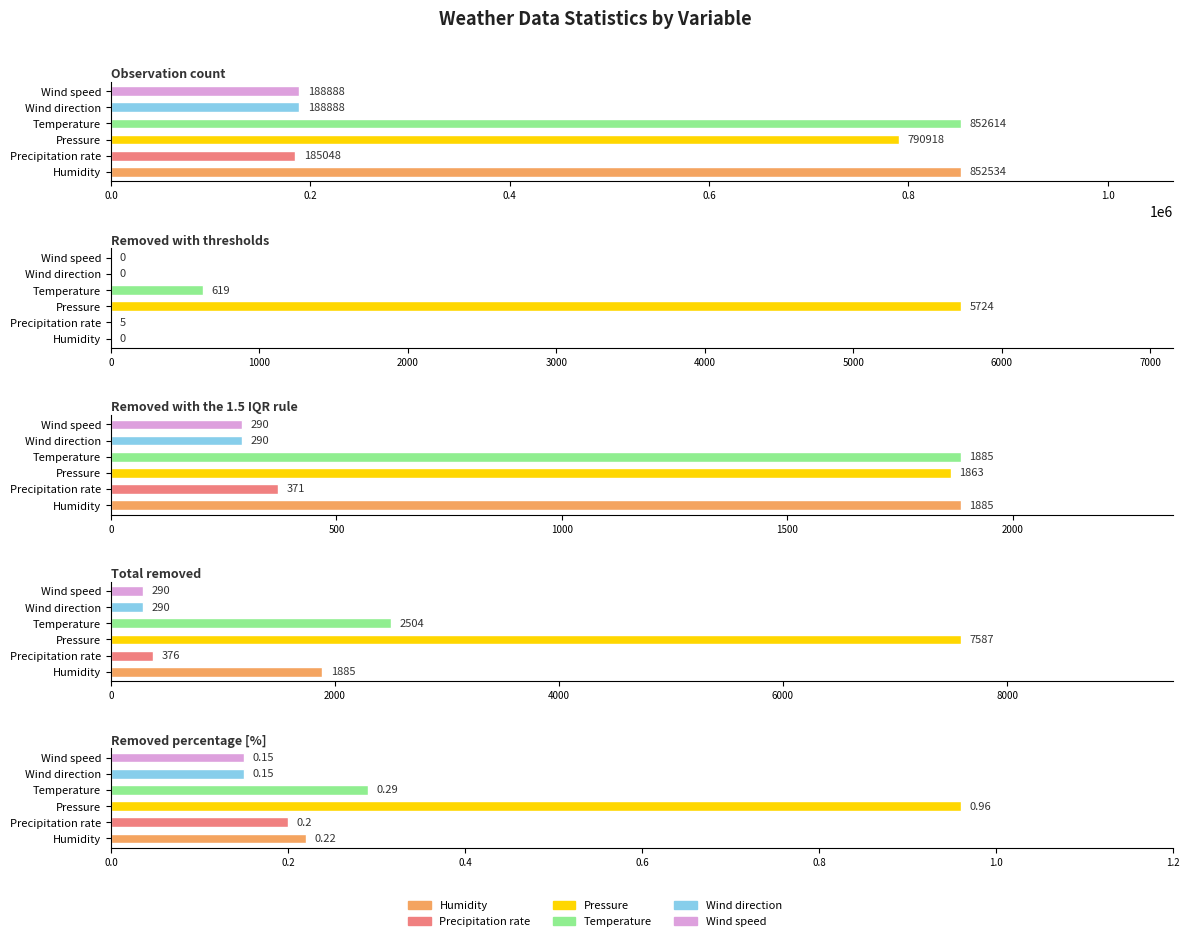

What is the label of the 5th bar from the right?

Observation count